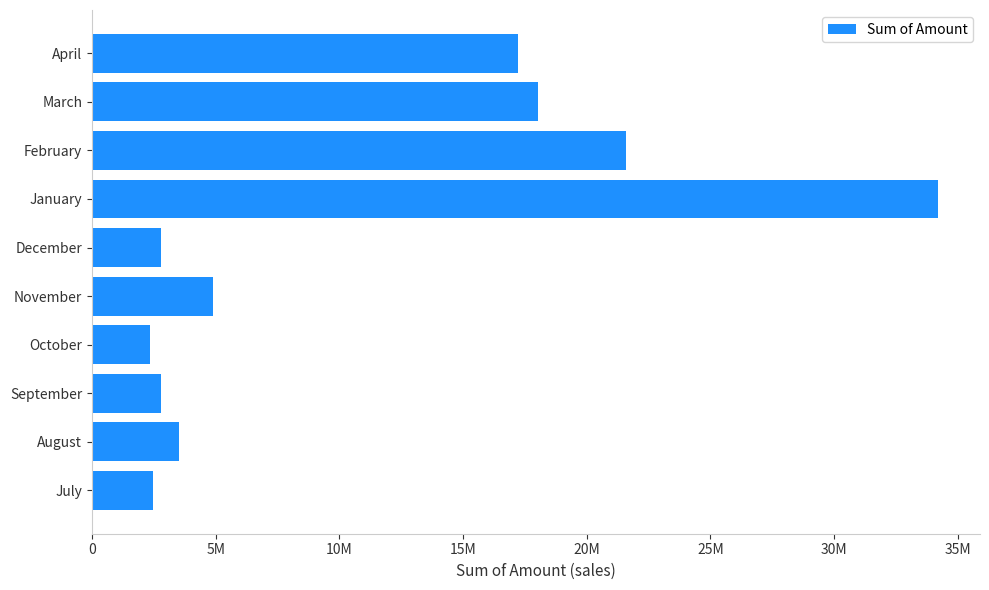

Are the bars horizontal?

Yes